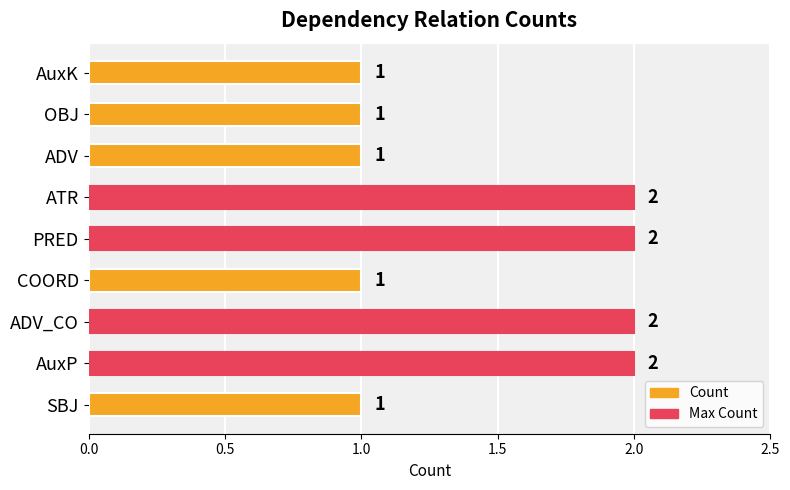

What is the sum of the values at ADV_CO and ATR?

4